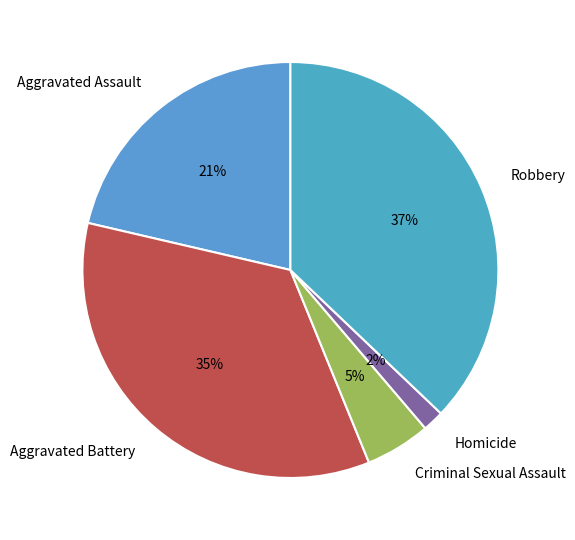

To the nearest percent, what is the difference between the largest and smallest slice percentages?

35%